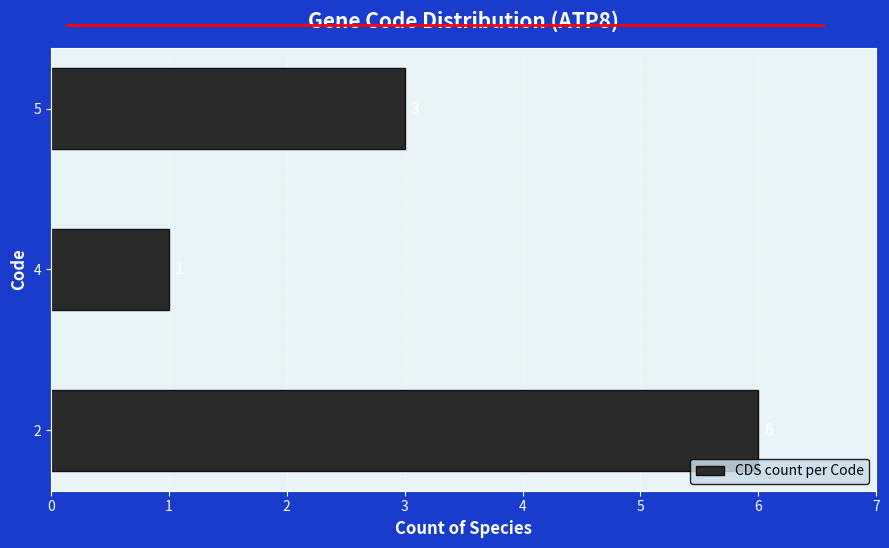

The chart shows a value of 1 at 4. True or false?

True